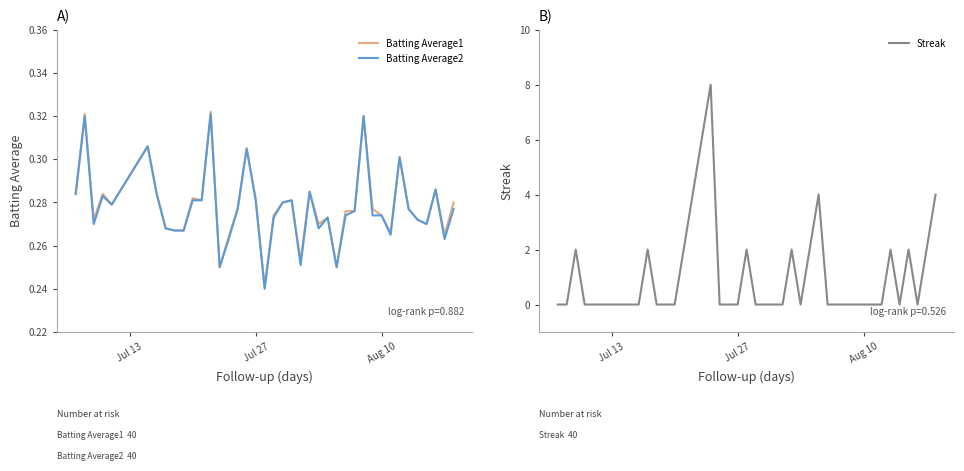

True or false: Batting Average1 and Batting Average2 cross at least once.

False